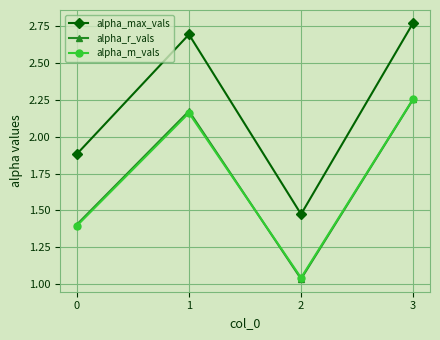

Read the alpha_max_vals value at 1.

2.7